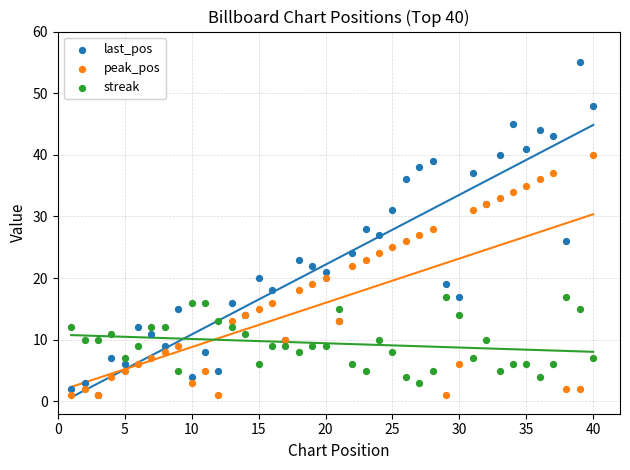

Which series has the widest spread of Y values?

last_pos